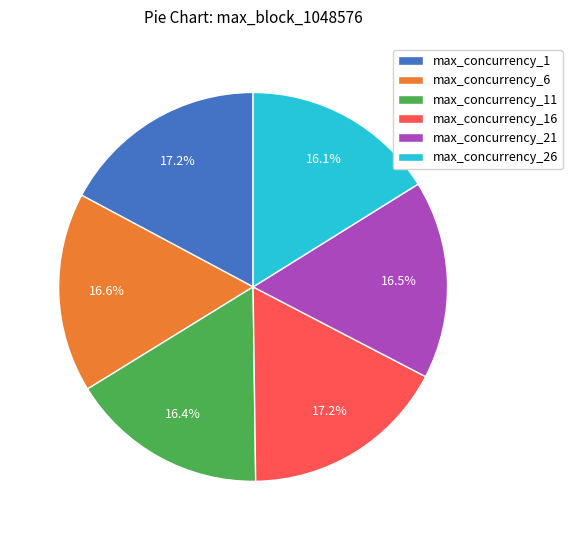

The max_concurrency_6 slice represents 17% of the pie. True or false?

True